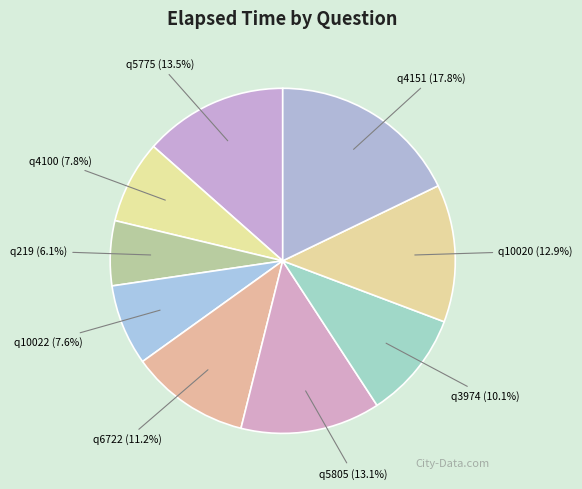

Count the number of slices in the pie.

9